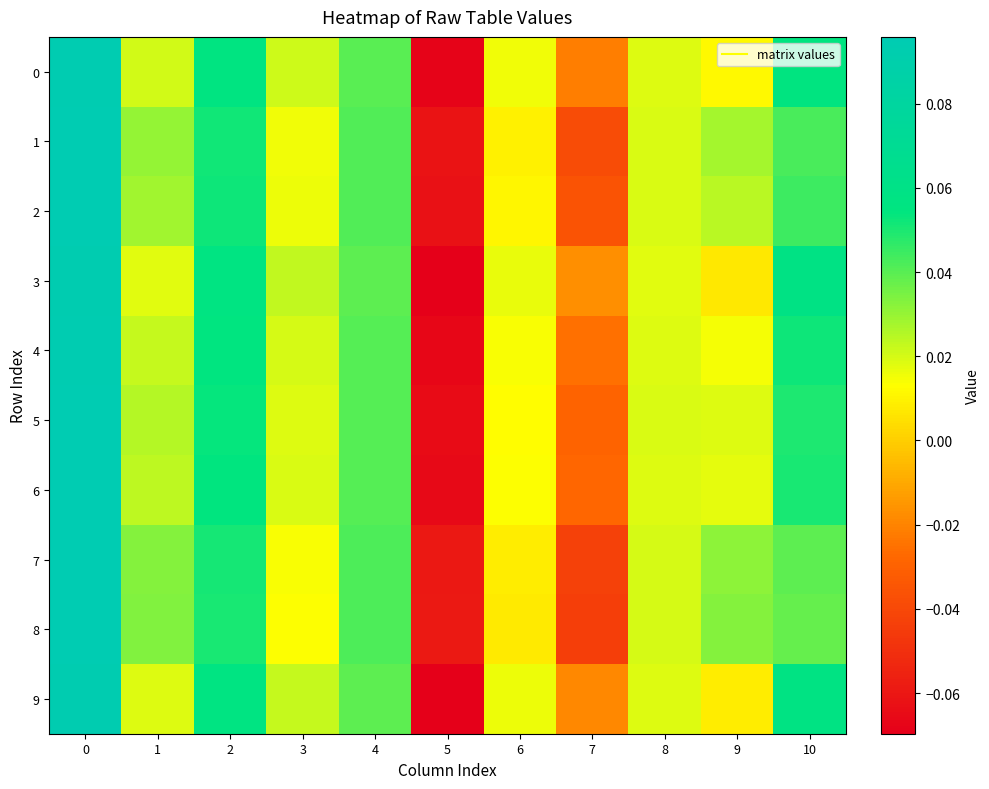

At 7, list the series in order from smallest to largest.

8, 7, 1, 2, 5, 6, 4, 0, 9, 3